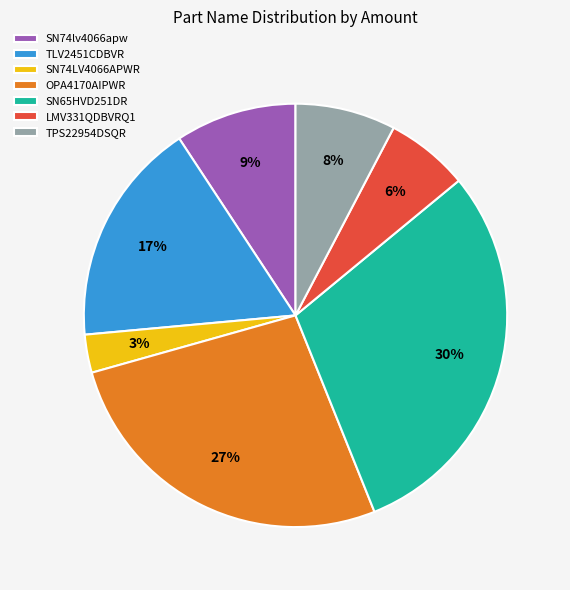

Which has a higher value, SN65HVD251DR or TPS22954DSQR?

SN65HVD251DR